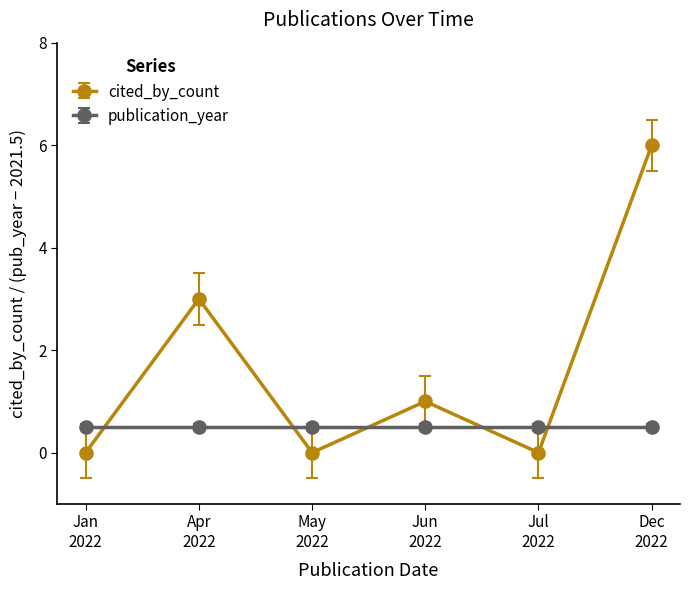

What is the maximum value for publication_year?

0.5